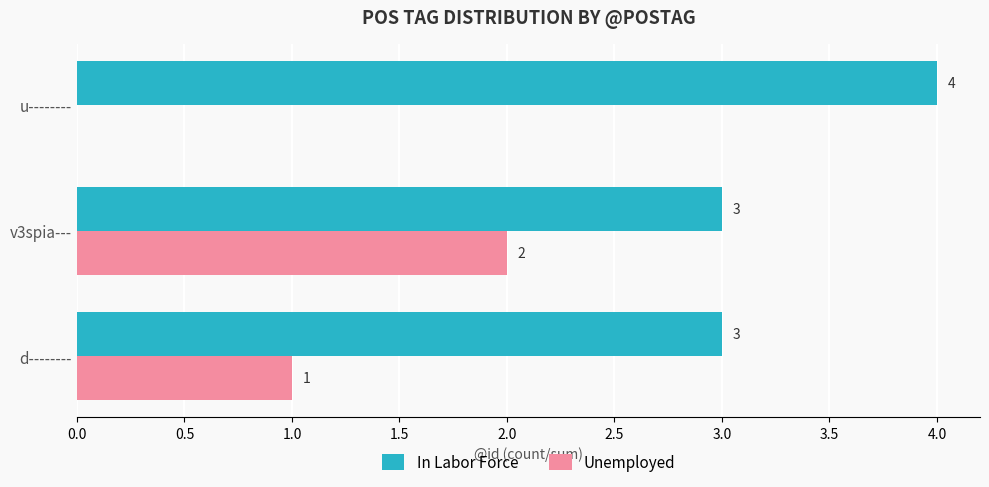

What is the highest value of the In Labor Force series?

4